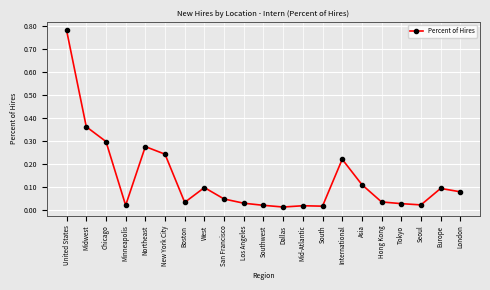

The chart shows a value of 0.2 at West. True or false?

False